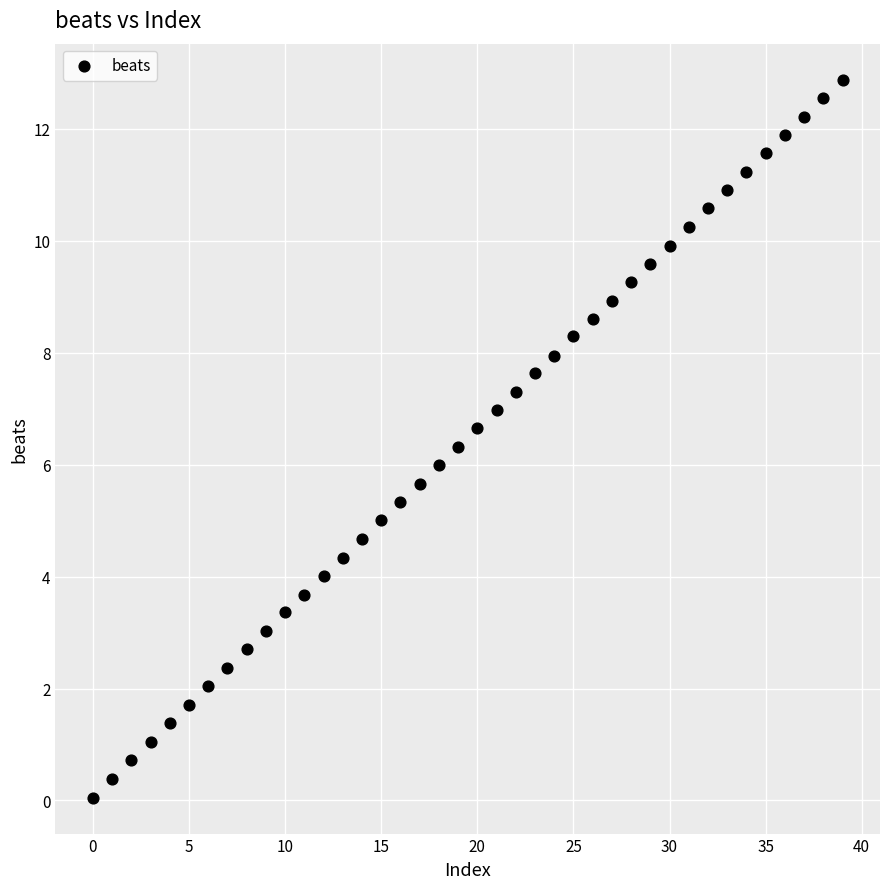

What is the range of Y values (max minus min)?

12.8